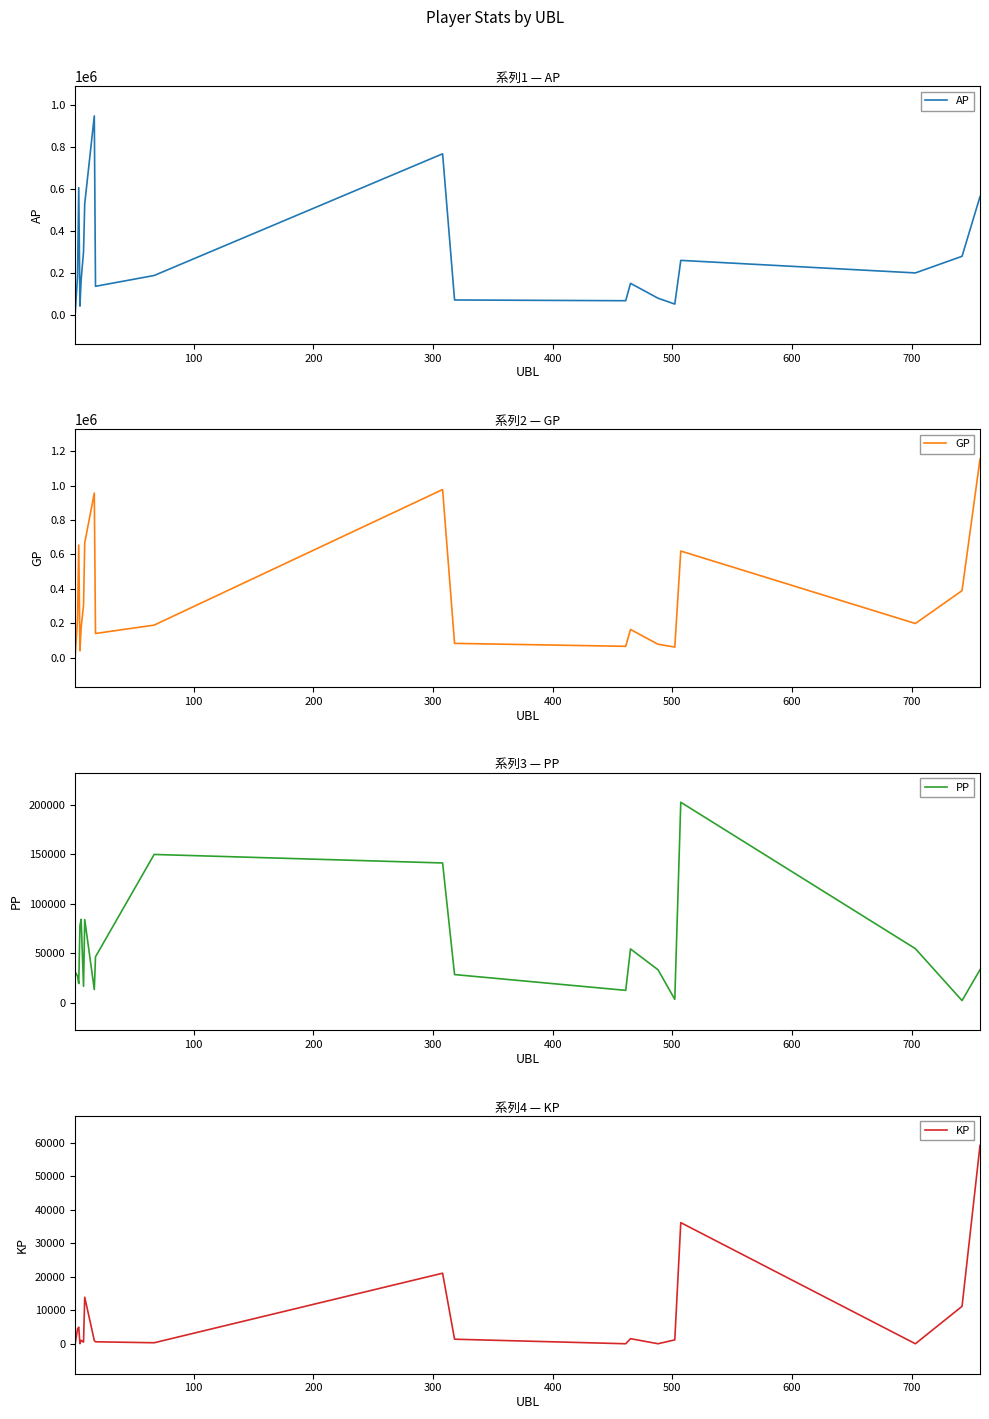

Is it true that PP equals 32692.0 at 200?

False